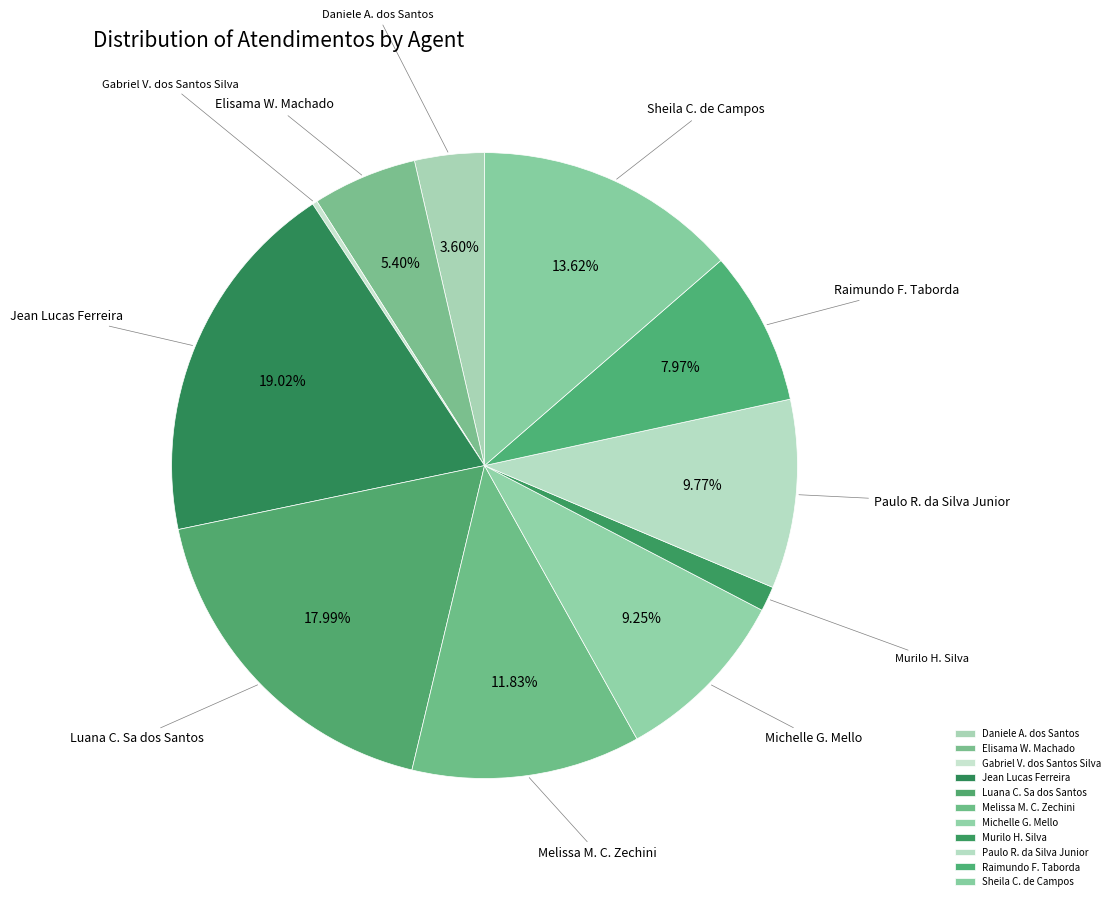

Which slice is the largest?

Jean Lucas Ferreira